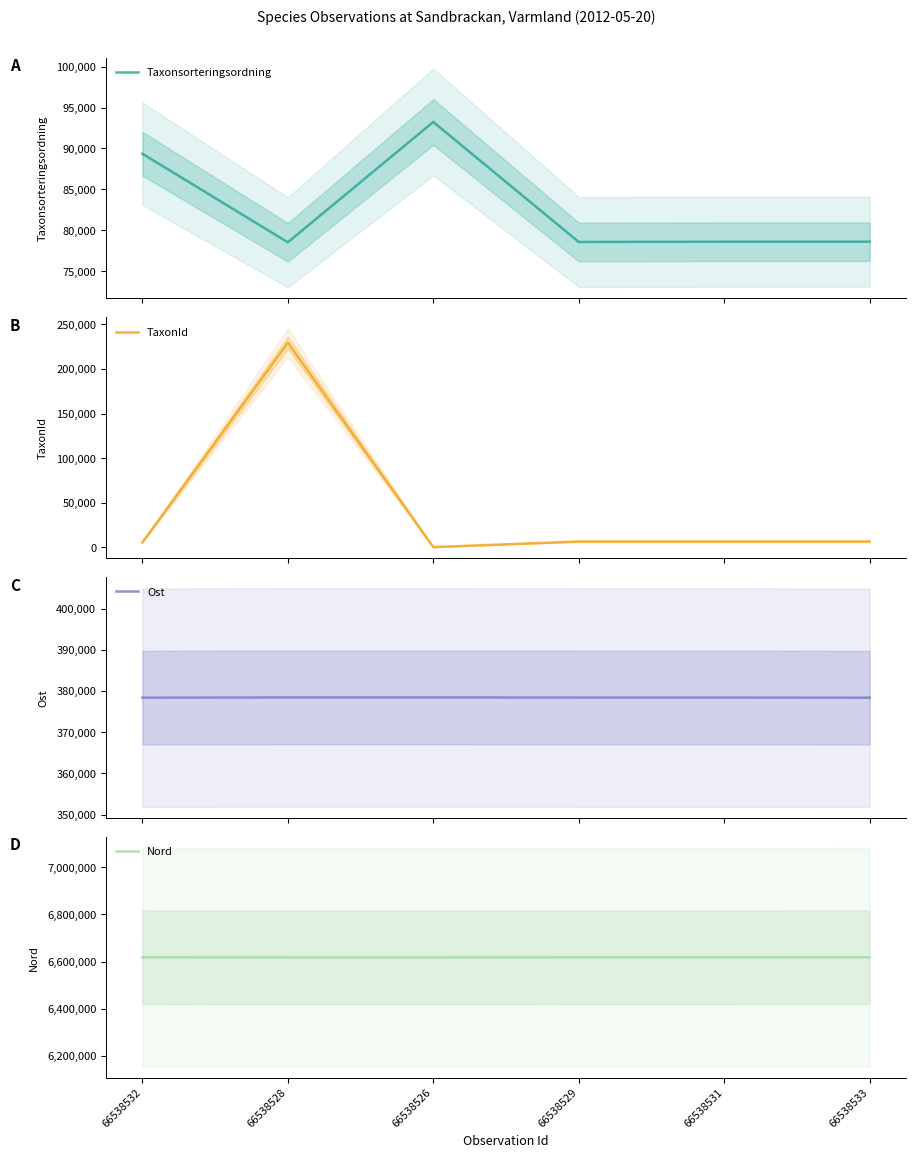

What is the label of the 1st point from the right?

66538533